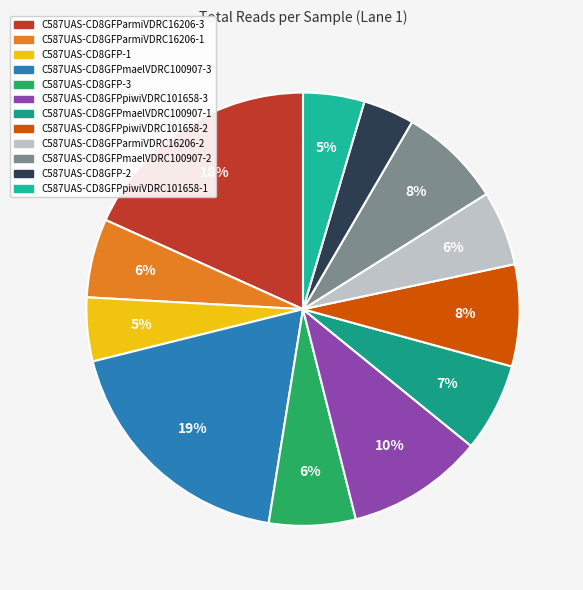

How many segments does this pie chart have?

12